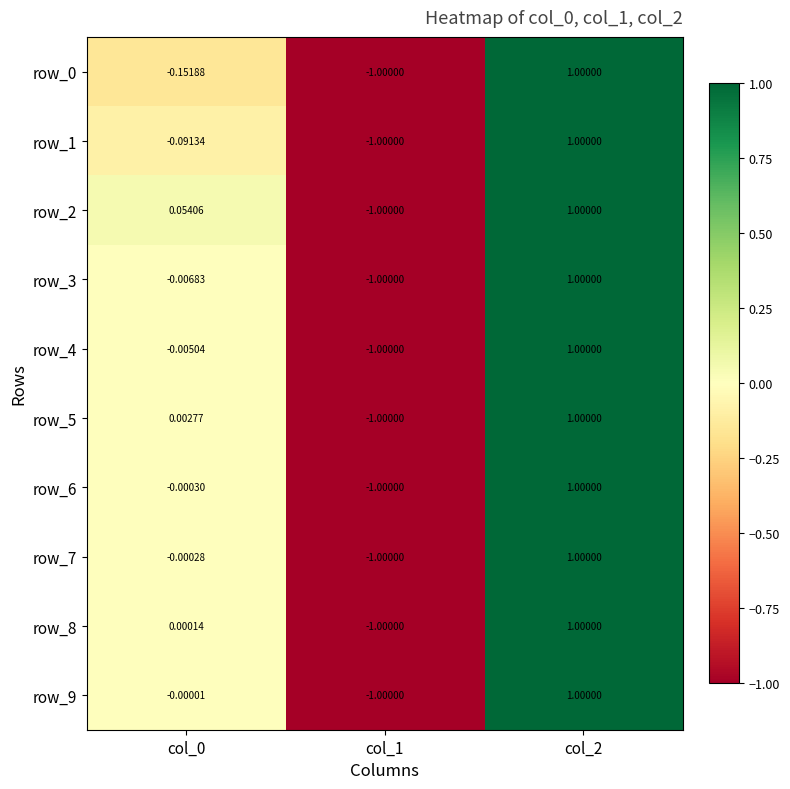

Which label corresponds to the largest value in the chart?

col_2